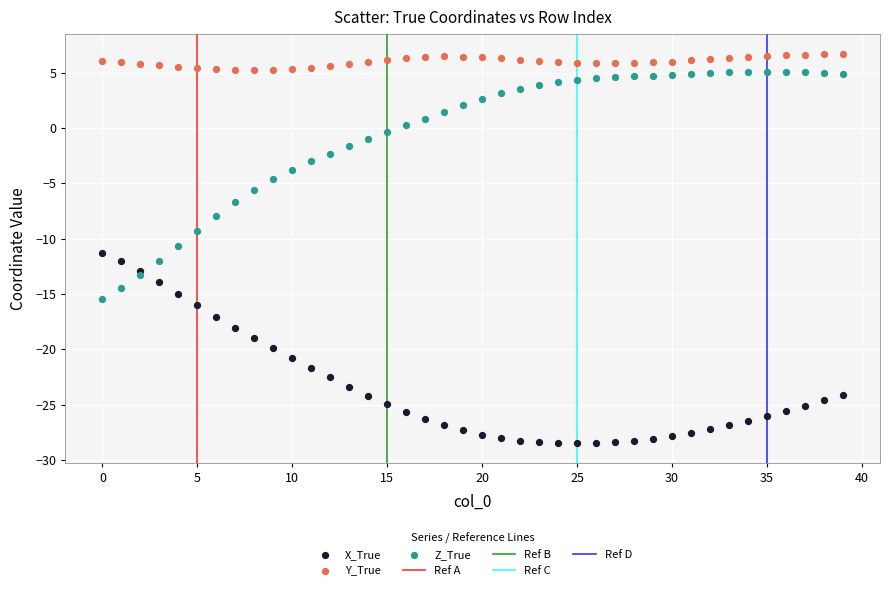

Which series reaches the maximum Y coordinate?

Y_True